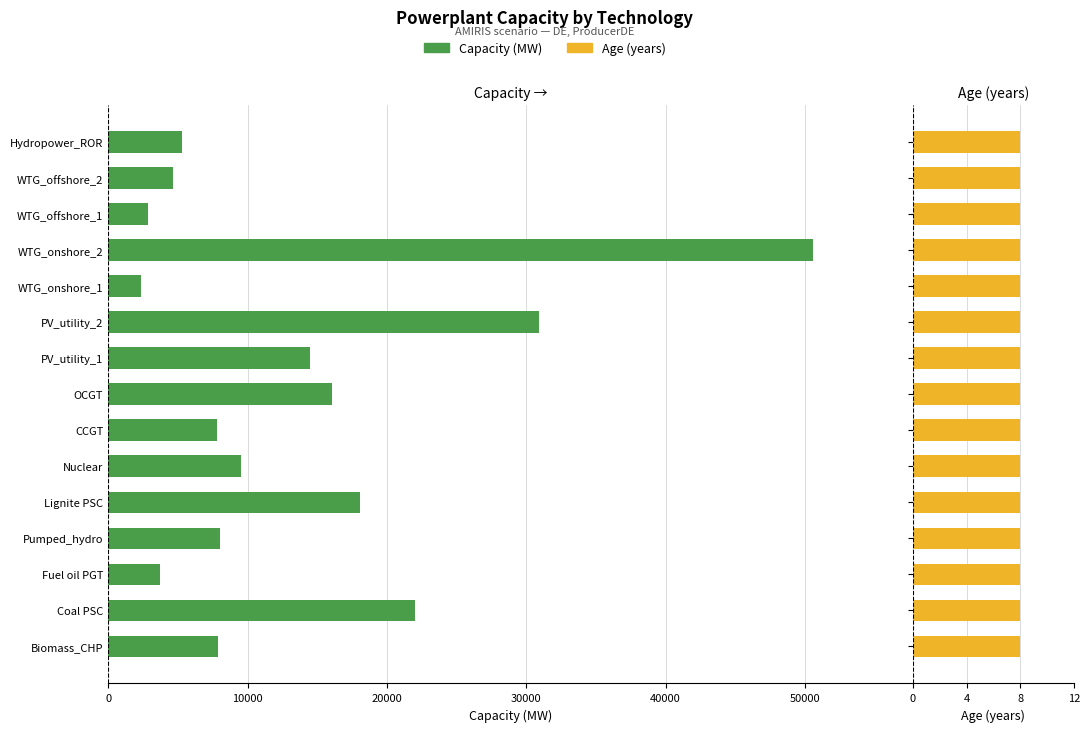

Are the bars grouped side by side (vs. stacked)?

Yes